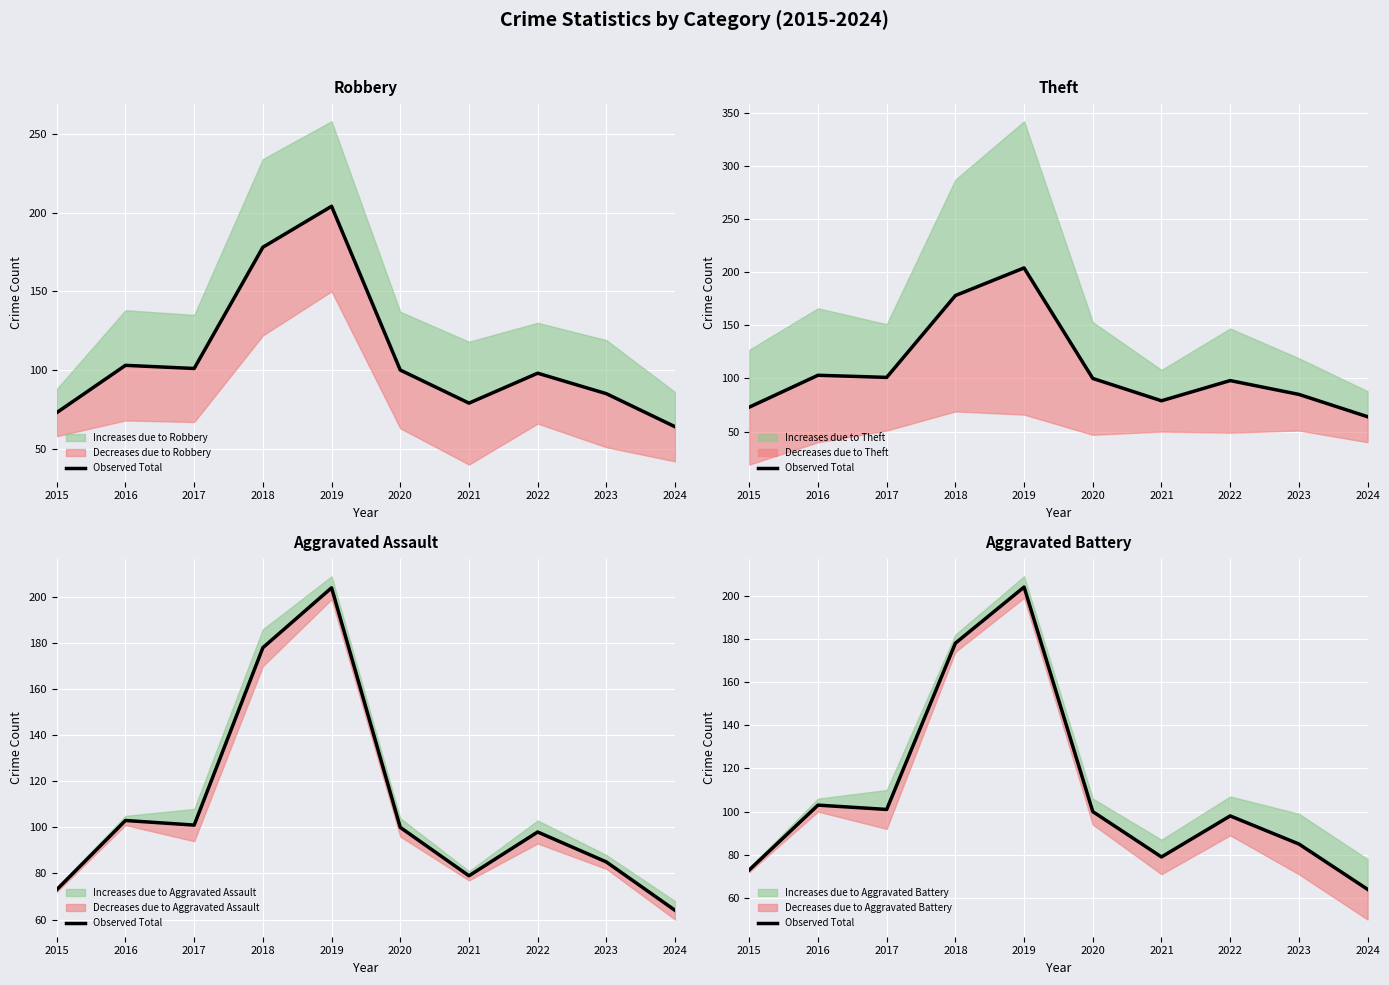

Count the number of values greater than 100.

4